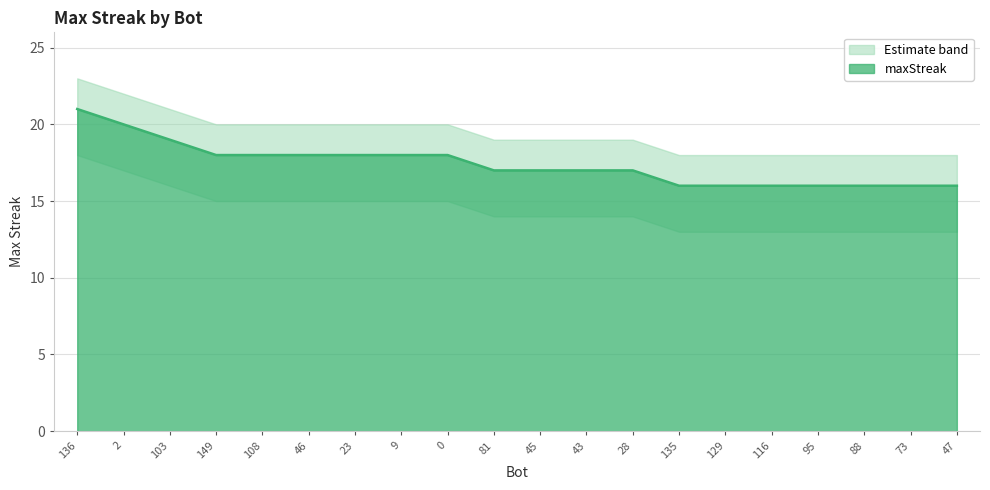

The upper_band series shows 20 at 23. True or false?

True